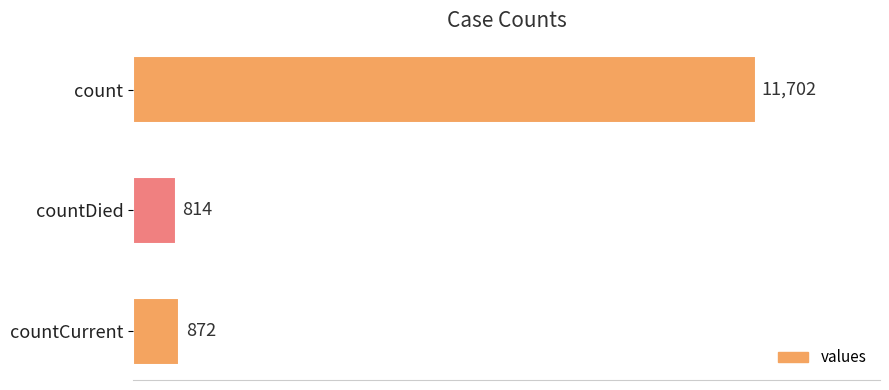

Does the chart contain any negative values?

No